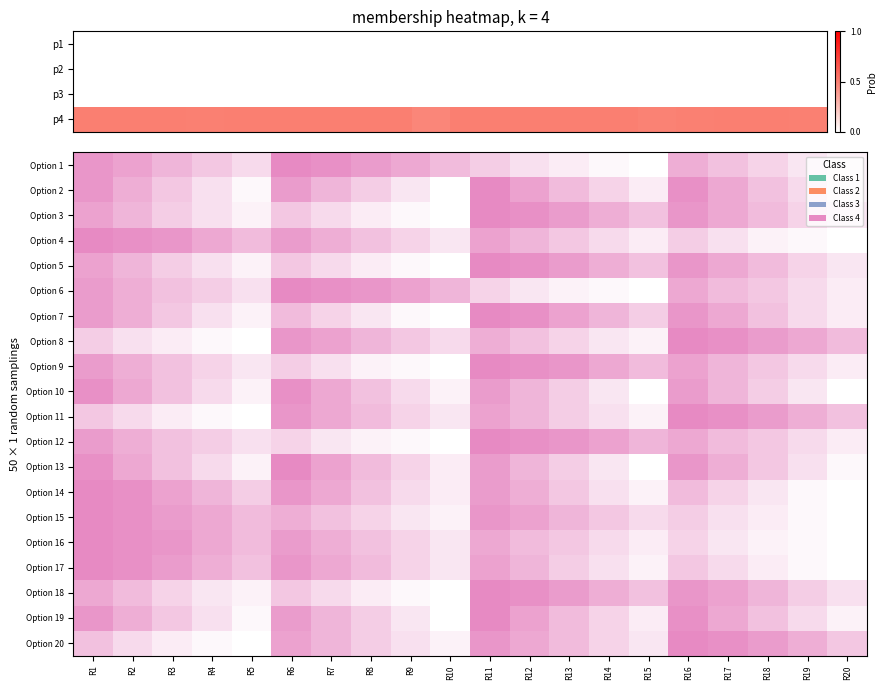

Reading right to left, list all the values displayed in this chart.

p1: 0.0	0.0	0.0	0.0	0.0	0.0	0.0	0.0	0.0	0.0	0.0	0.0	0.0	0.0	0.0	0.0	0.0	0.0	0.0	0.0
p2: 0.0	0.0	0.0	0.0	0.0	0.0	0.0	0.0	0.0	0.0	0.0	0.0	0.0	0.0	0.0	0.0	0.0	0.0	0.0	0.0
p3: 0.0	0.0	0.0	0.0	0.0	0.0	0.0	0.0	0.0	0.0	0.0	0.0	0.0	0.0	0.0	0.0	0.0	0.0	0.0	0.0
p4: 0.5	0.5	0.5	0.5	0.5	0.5	0.5	0.5	0.5	0.5	0.5	0.5	0.5	0.5	0.5	0.5	0.5	0.5	0.5	0.5